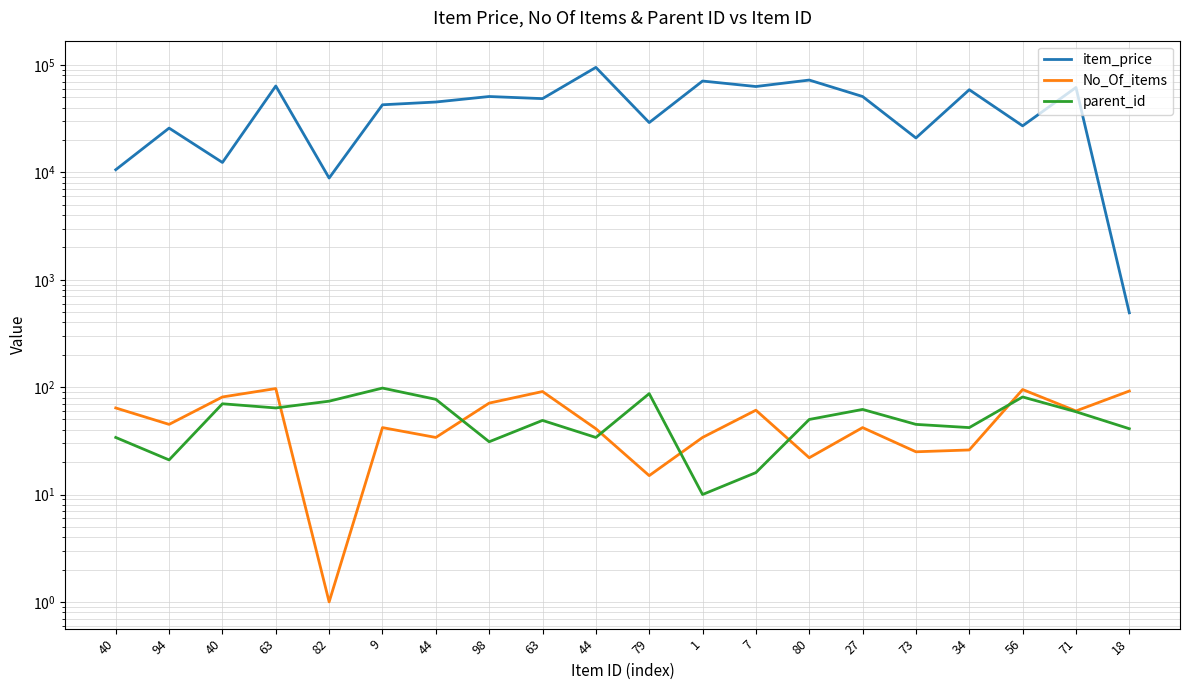

What is the label of the 11th point from the right?

44